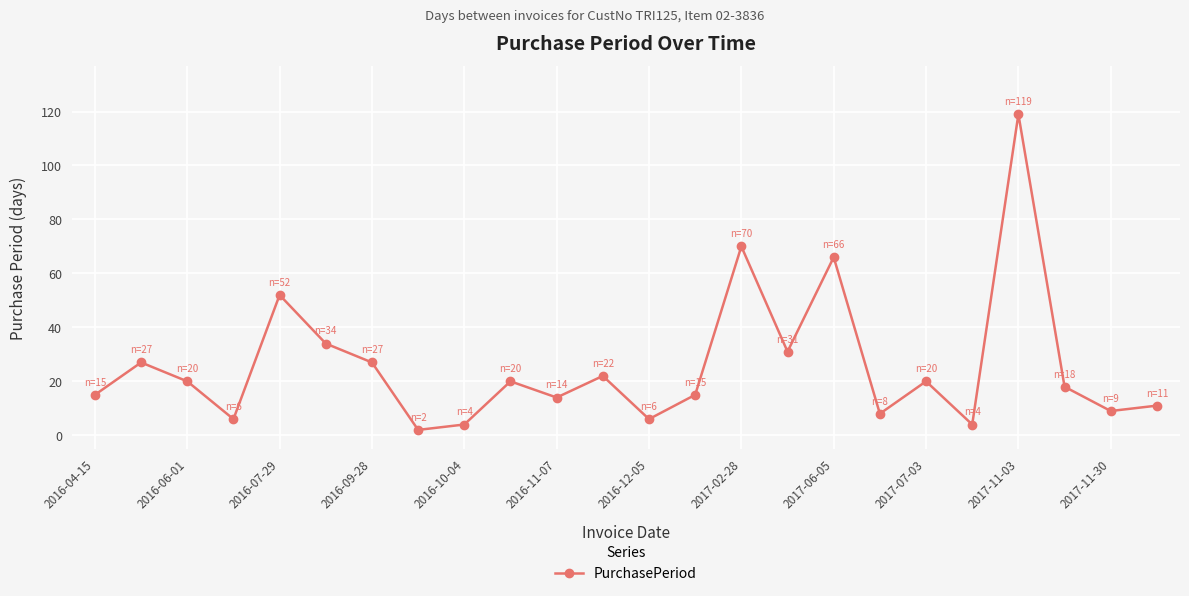

True or false: there are more than 1 points higher than both neighbors.

True